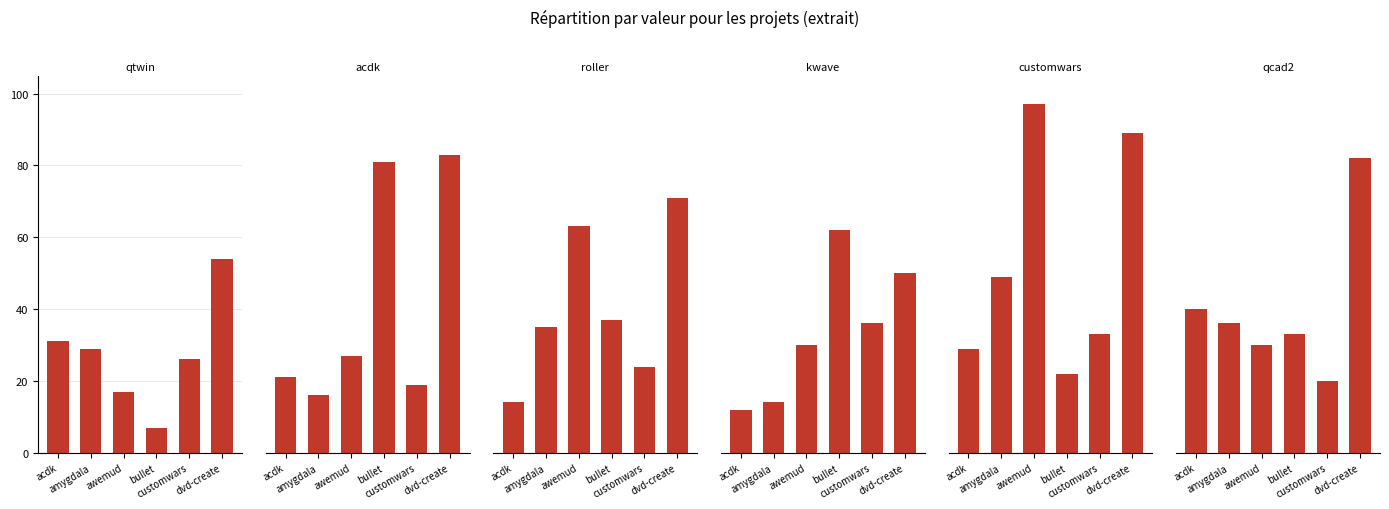

List the series in order of their peak value, highest first.

customwars.csv, acdk.csv, qcad2.csv, roller.csv, kwave.csv, qtwin.csv